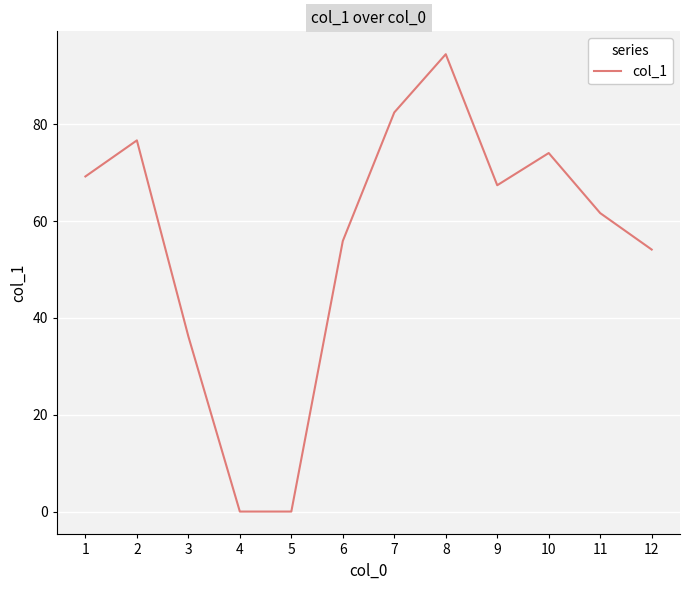

What is the difference between the values at 8 and 11?

32.8